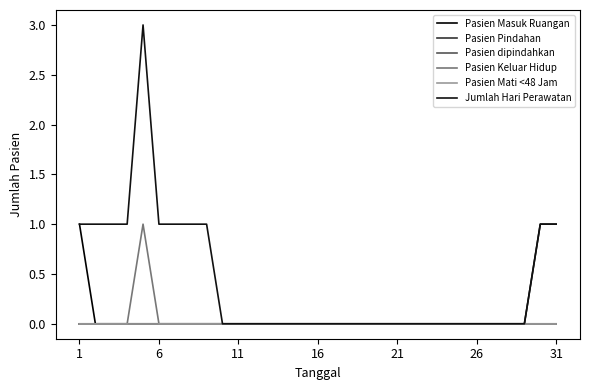

Is this an area chart (filled region under the line)?

No